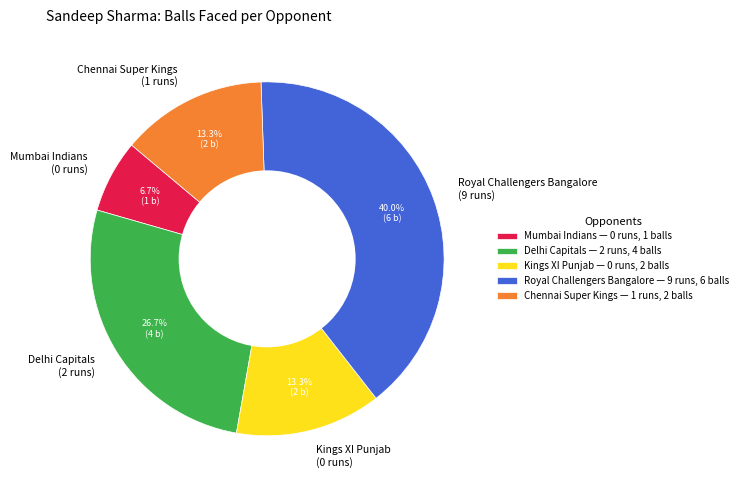

Is it true that Chennai Super Kings is 13% of the pie?

True